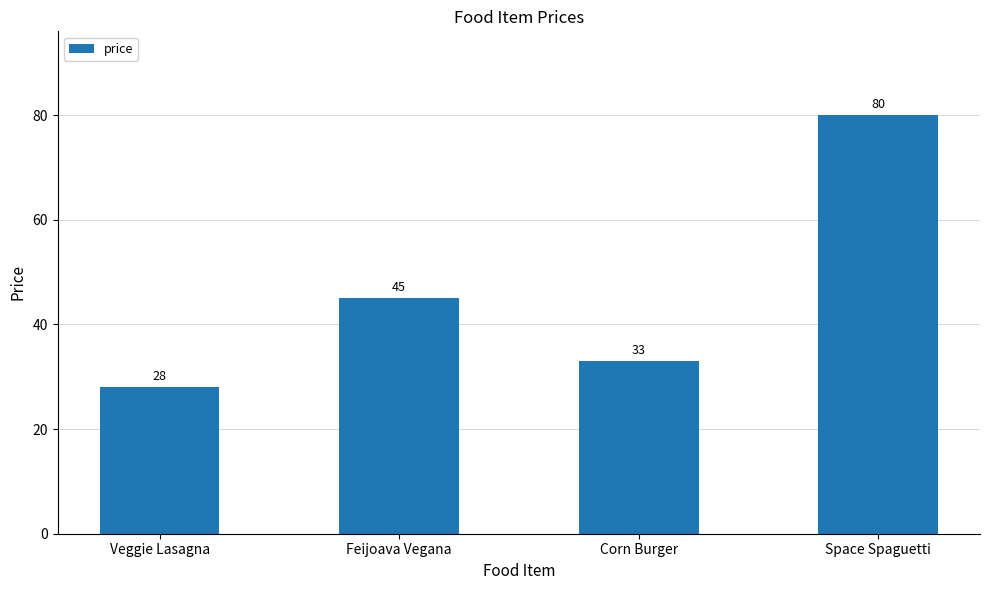

What is the maximum value shown in the chart?

80